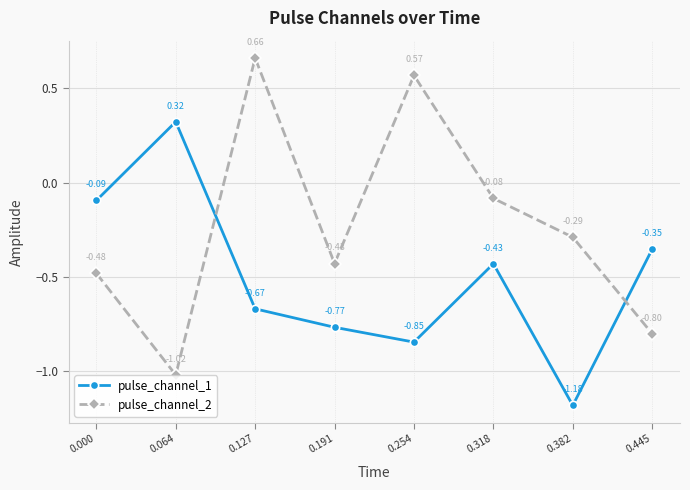

What is the difference between the maximum and minimum values in the pulse_channel_1 series?

1.5